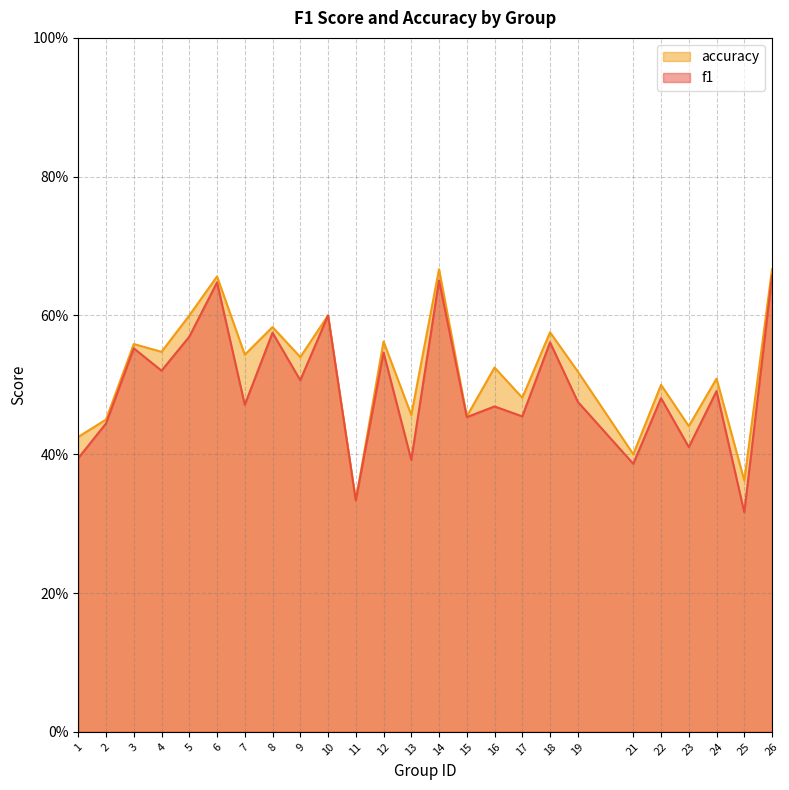

True or false: accuracy has a value of 0.5 at 2.

True